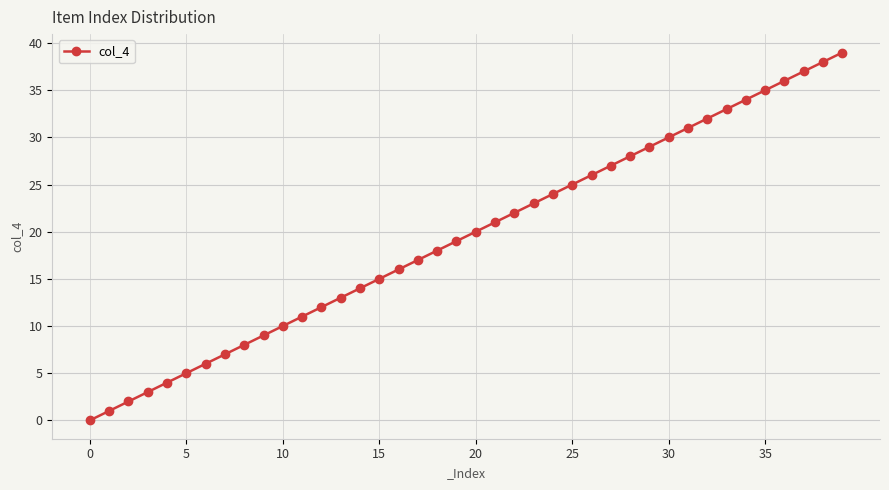

True or false: there are more than 0 points higher than both neighbors.

False